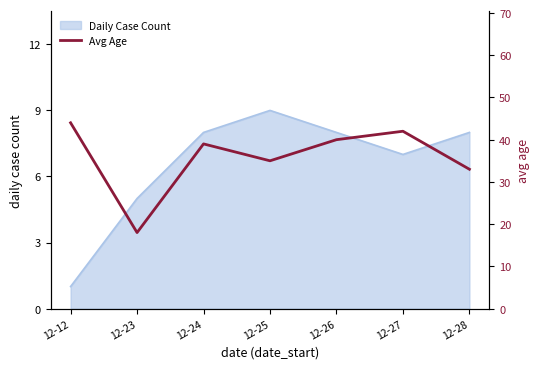

Which category has the highest value in the Daily Case Count series?

12-25